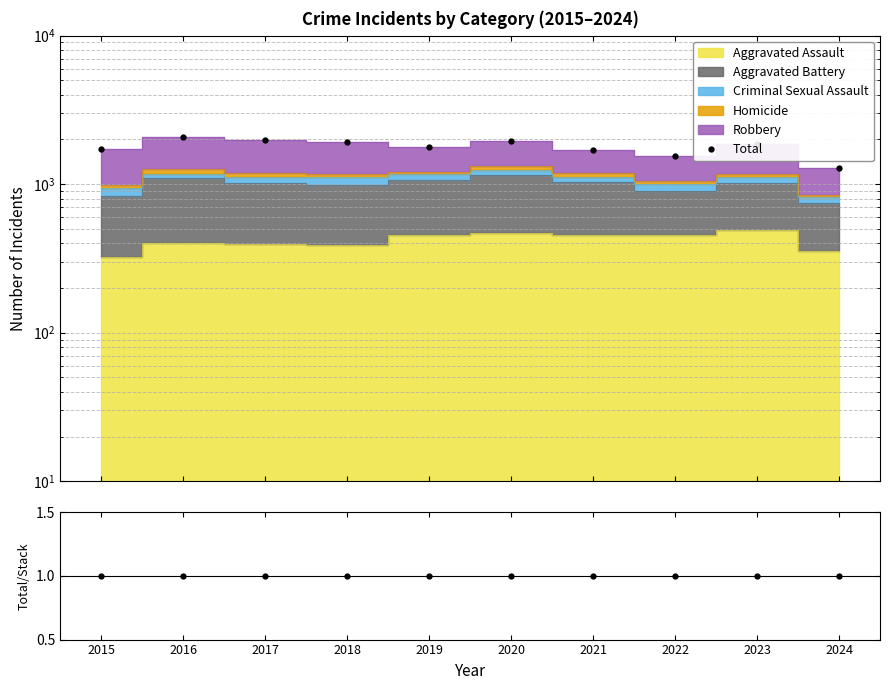

Is it true that Total / Stack equals 2 at 2022?

False